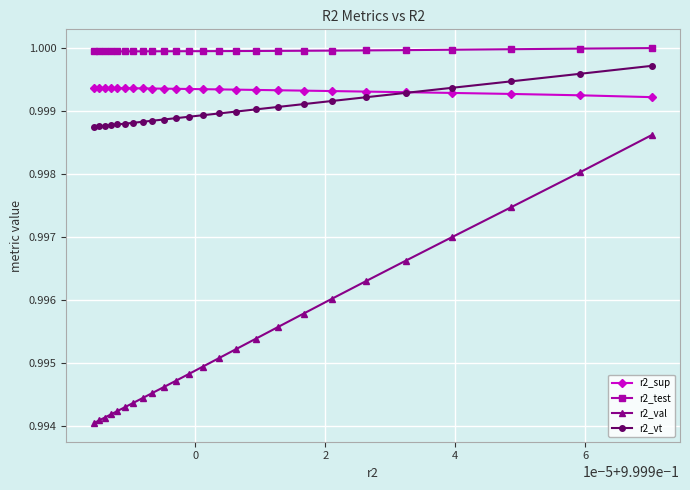

True or false: r2_test and r2_val cross at least once.

False